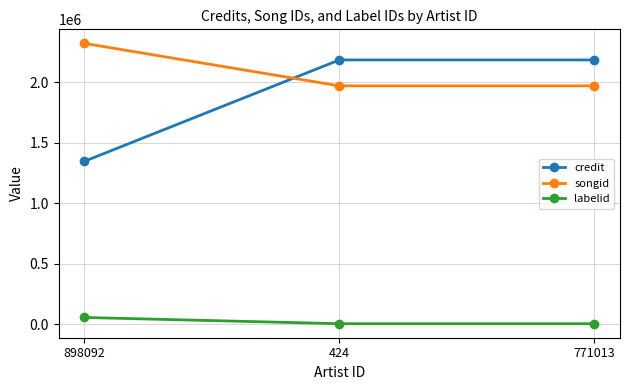

Does the chart display data point markers on the line(s)?

Yes